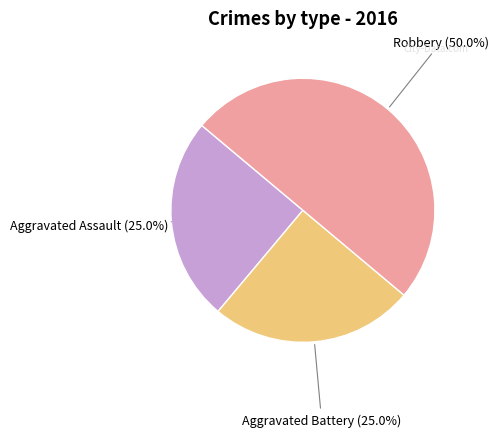

To the nearest percent, what is the average slice percentage?

33%